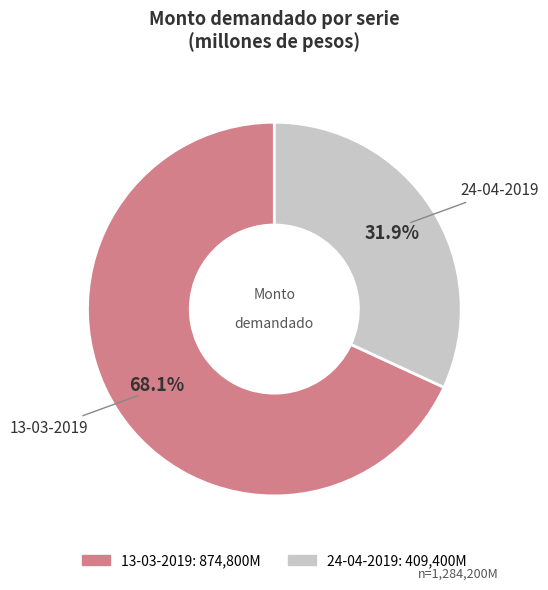

What percentage do 24-04-2019 and 13-03-2019 together represent?

100.0%